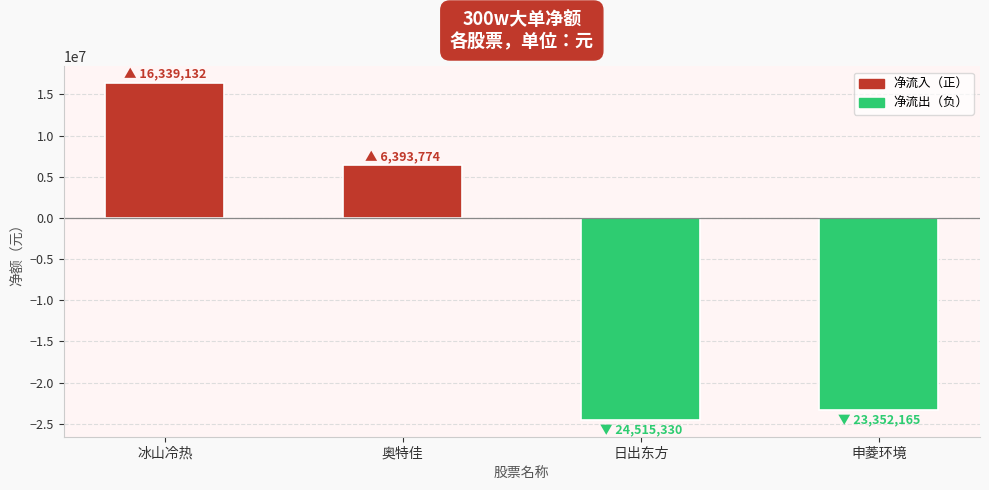

What is the difference between the second highest and minimum values?

30909104